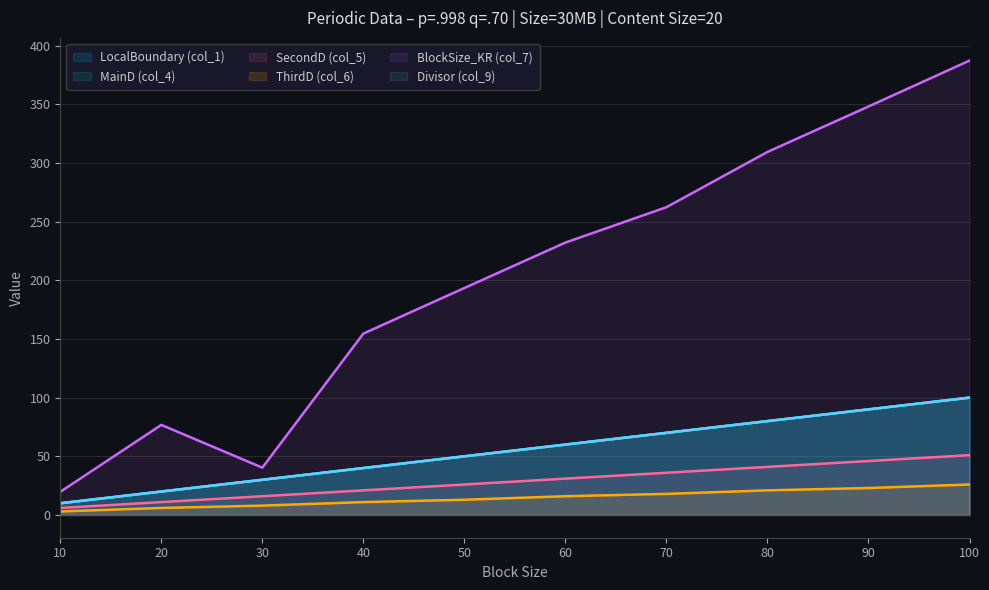

Read the ThirdD (col_6) value at 50.

13.0